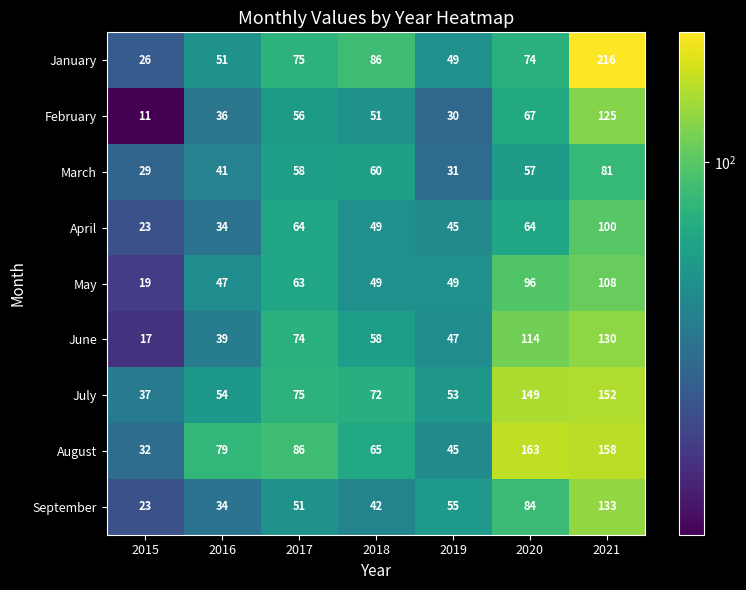

Which category has the lowest value across all series?

2015